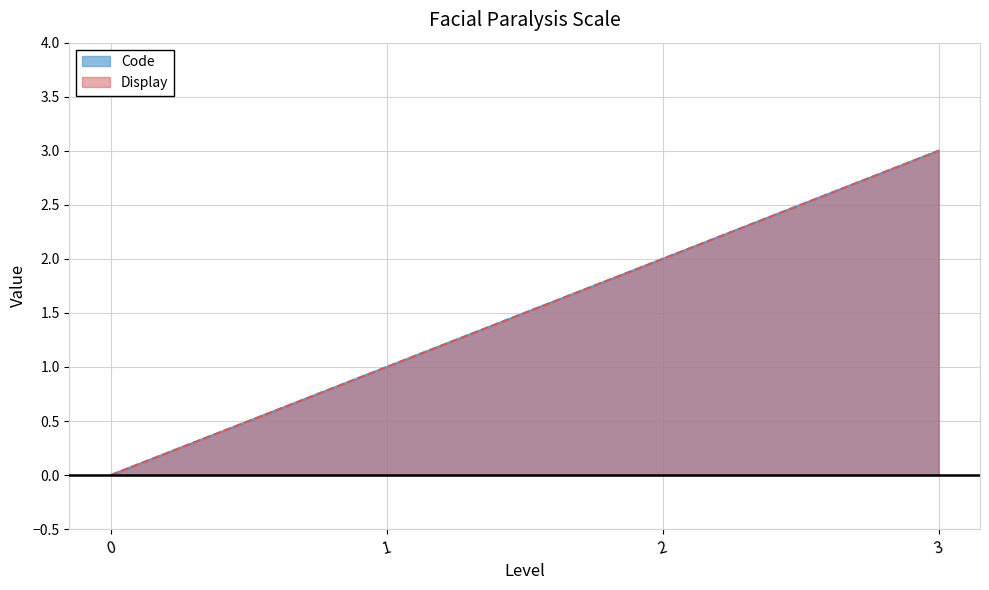

What are all the series names shown in the legend?

Code, Display